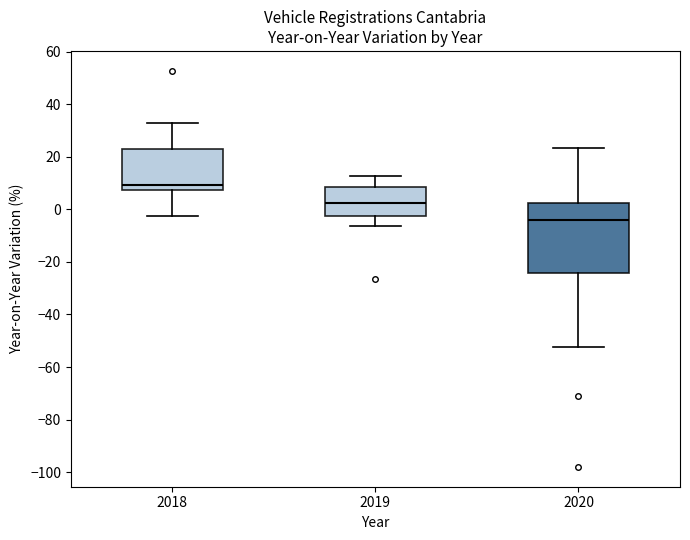

Reading left to right, transcribe this box plot: for each box, give where its median line is, the range the box spans, and where its two whiskers end, as read against the y-axis. The values are not printed on the chart, so give them approximately, as read against the axis.

2018: median 10, box 8 to 24, whiskers -2 to 32
2019: median 2, box -2 to 8, whiskers -6 to 12
2020: median -4, box -24 to 2, whiskers -52 to 24